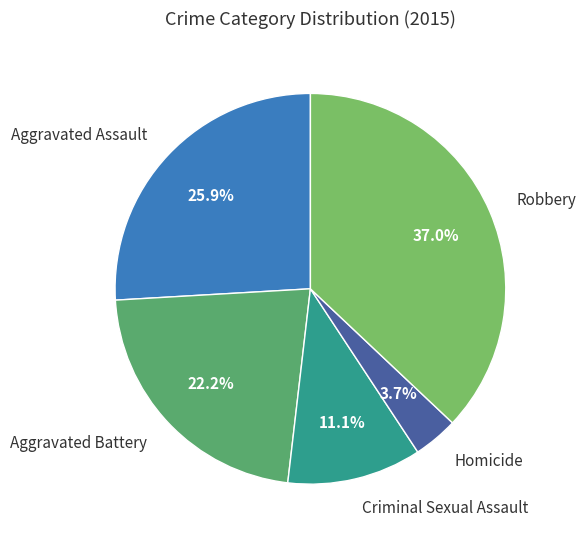

Combined, what portion of the pie is Aggravated Assault and Aggravated Battery?

48.1%